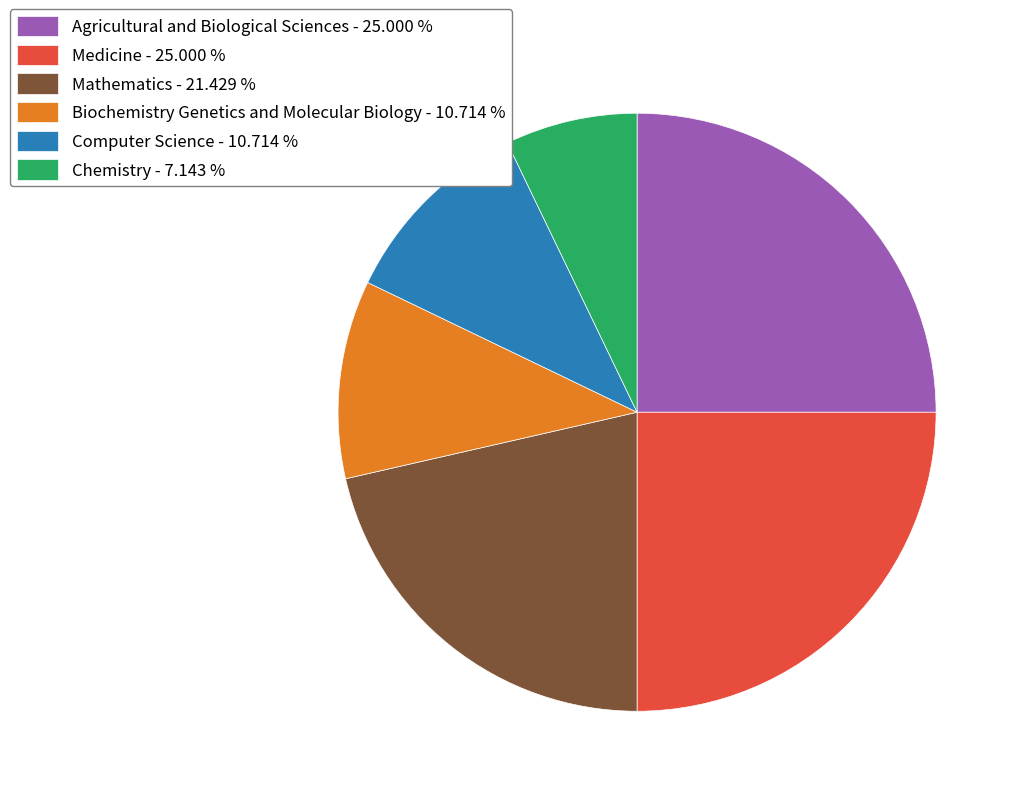

Which slice is the smallest?

Chemistry - 7.143 %